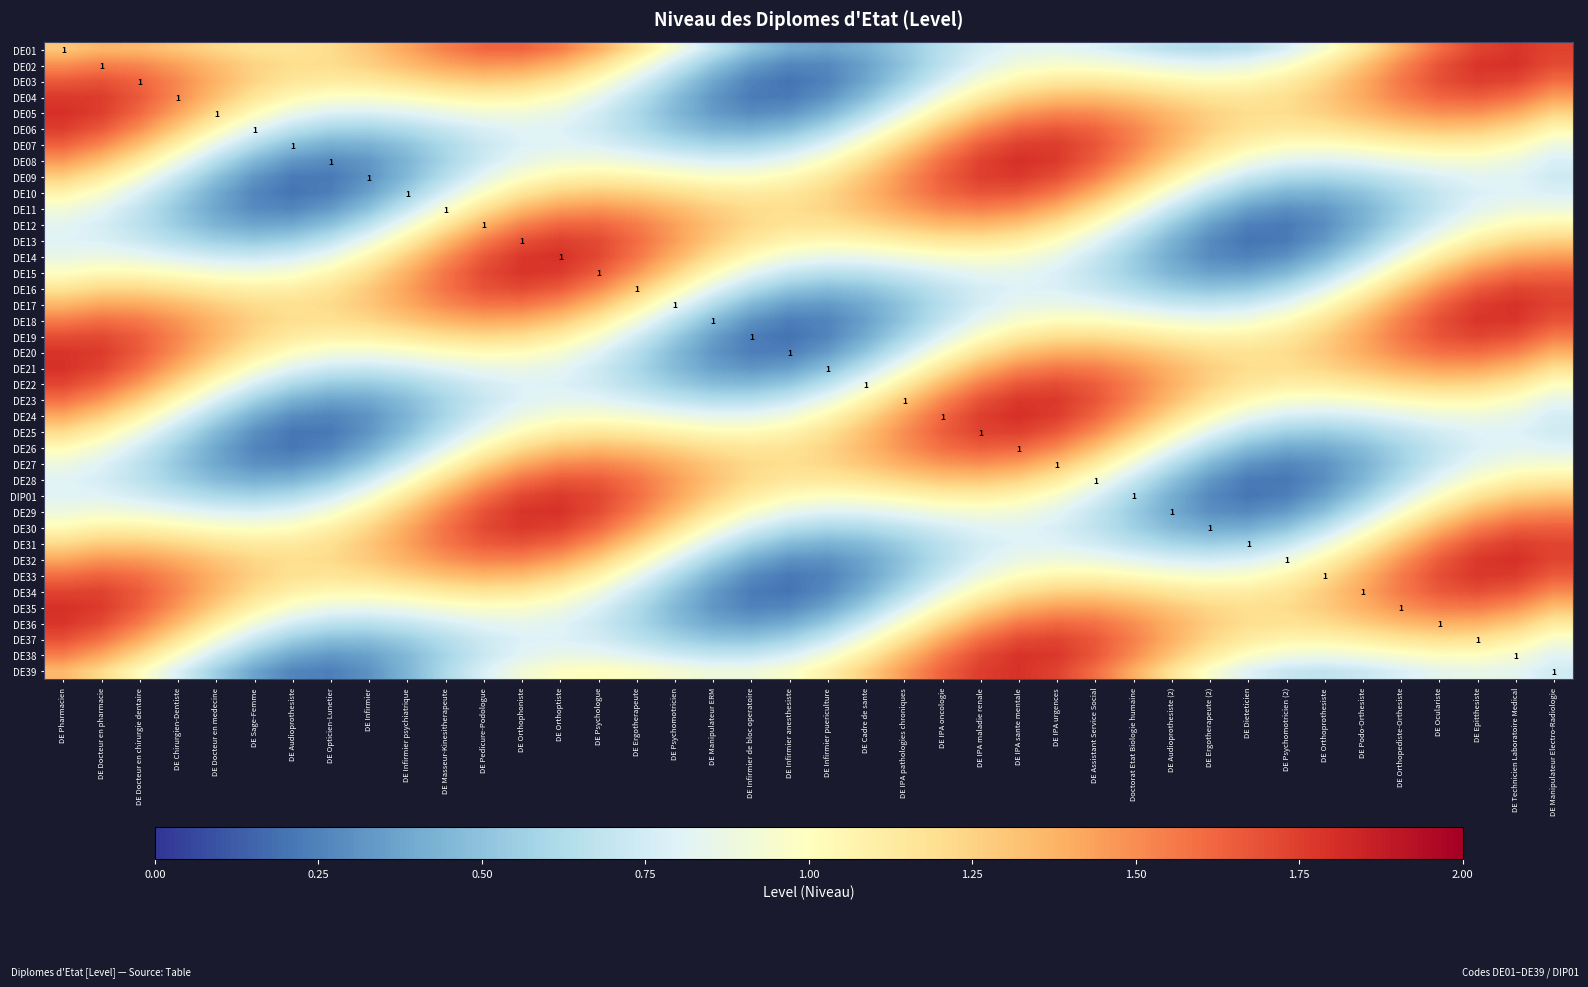

Is it true that DE20 equals 0.8 at DE Docteur en pharmacie?

False